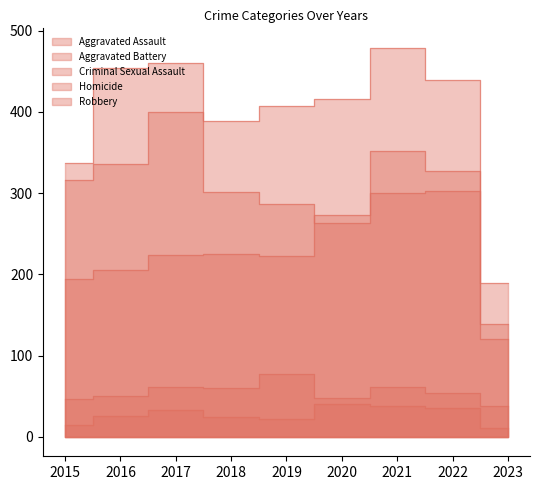

What is the difference between the maximum and second lowest values in the Aggravated Battery series?

163